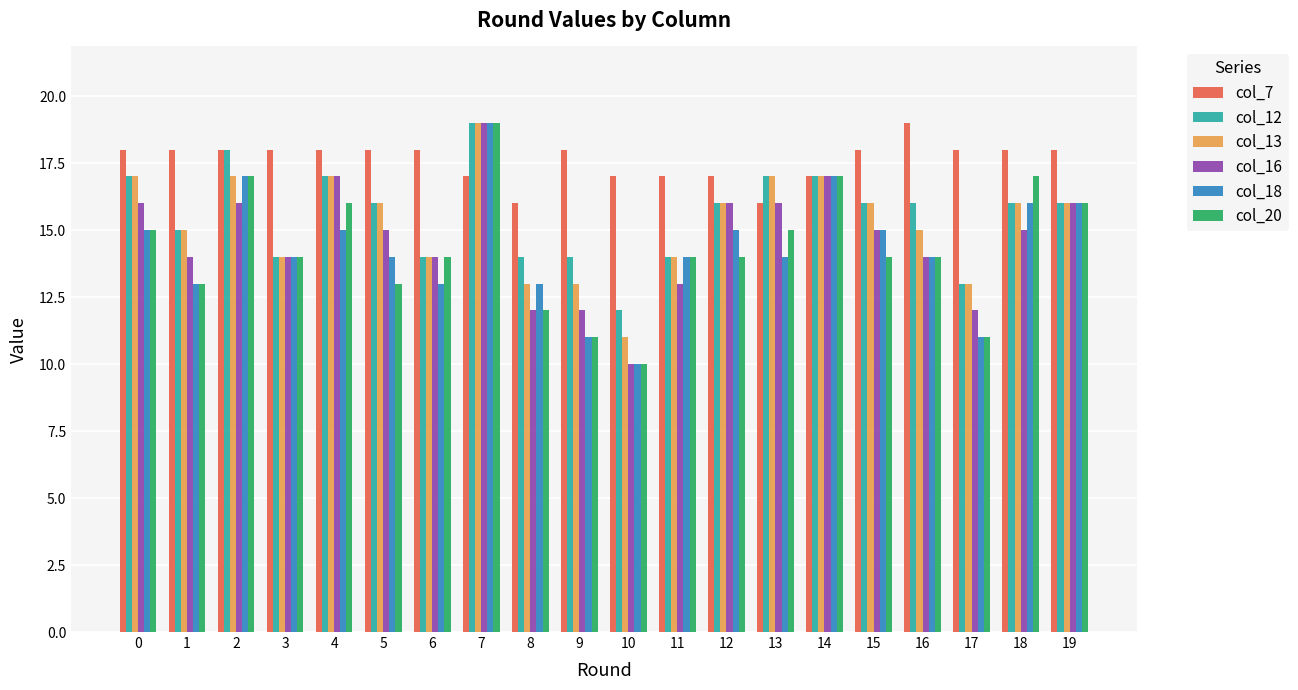

The value of col_18 at 14 is 8. True or false?

False